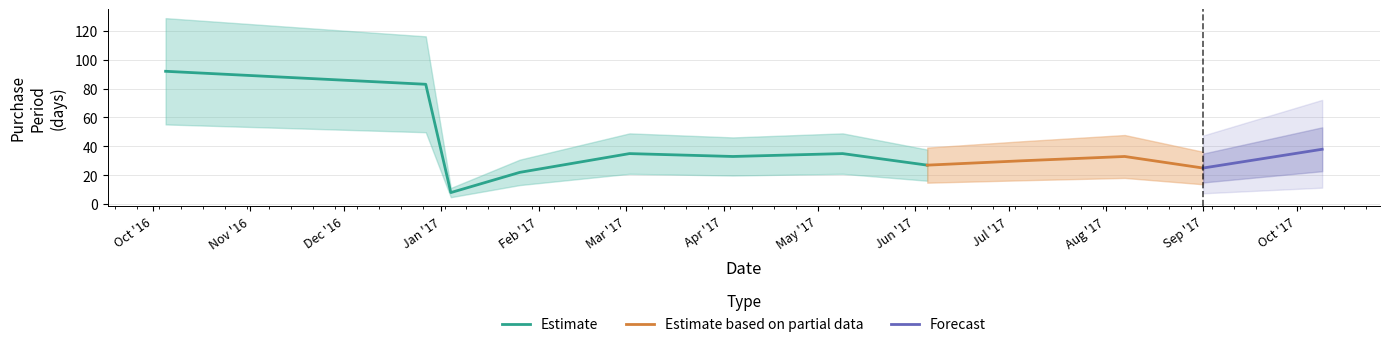

What is the change in value from 2017-07-05 to 2017-10-09?

+8